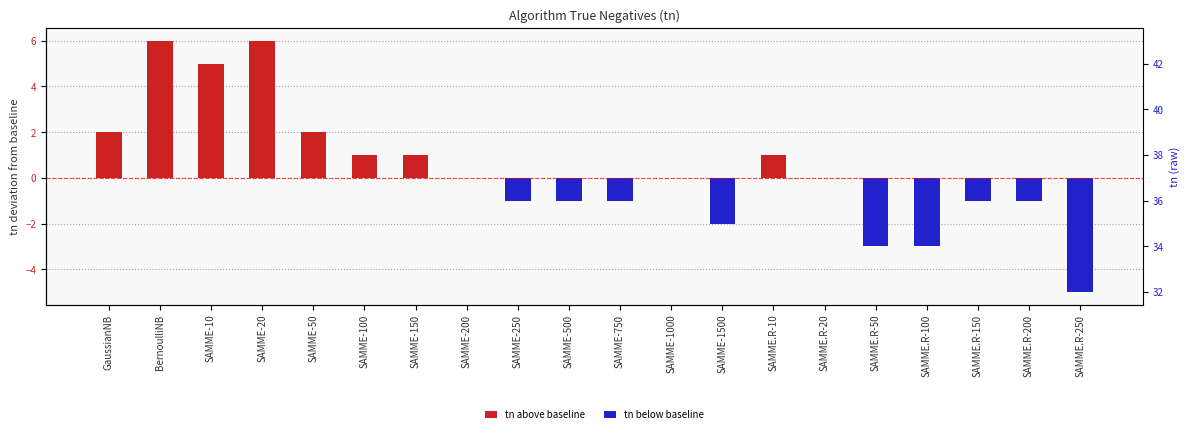

Which series has the largest total across all categories?

tn above baseline